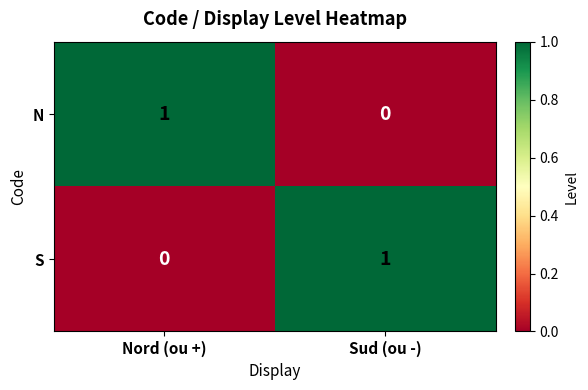

At which label does N reach its minimum?

Sud (ou -)